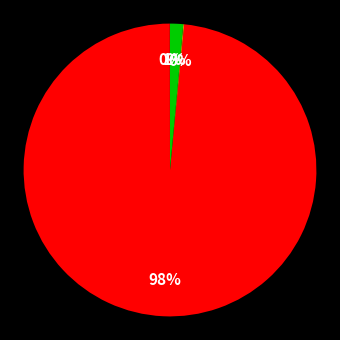

To the nearest percent, what is the difference between the largest and smallest slice percentages?

98%